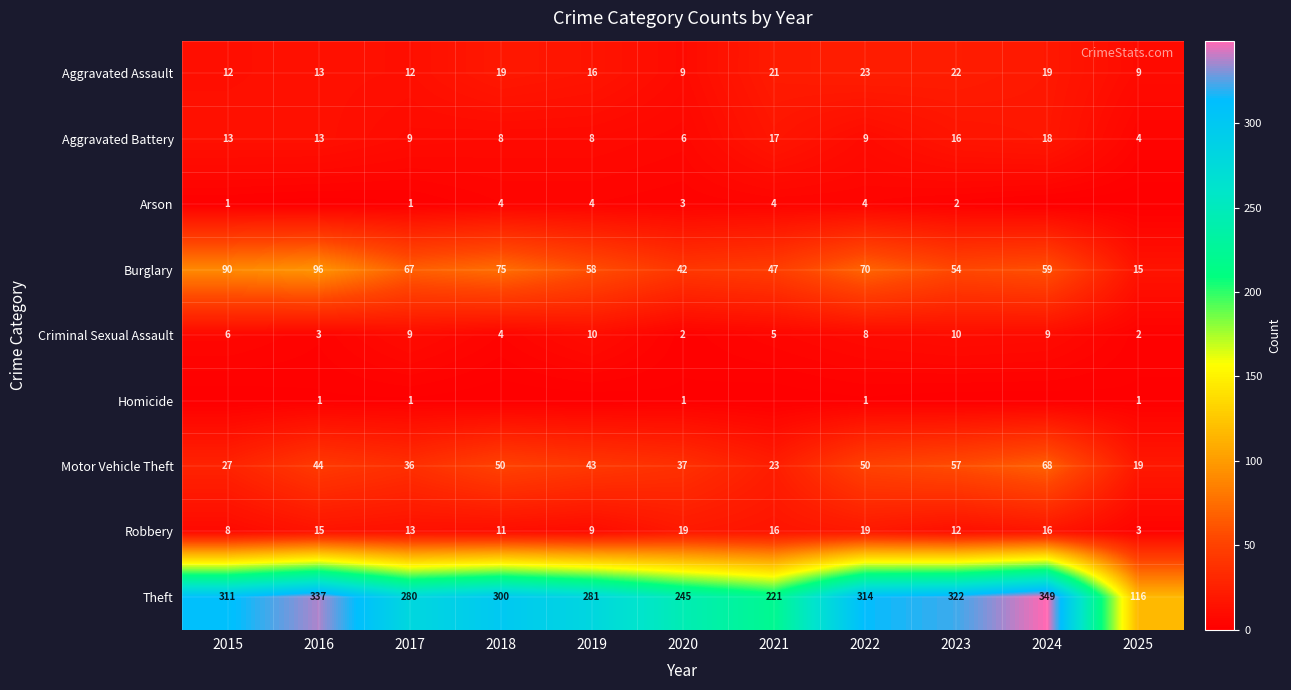

Which category has the highest value across all series?

2024